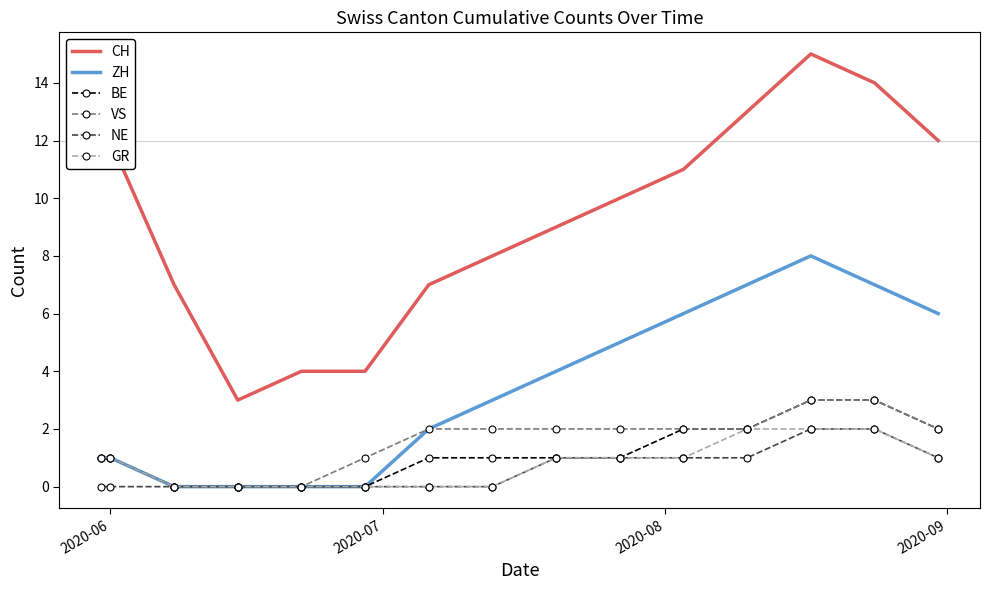

Which series has the largest range (max minus min)?

CH